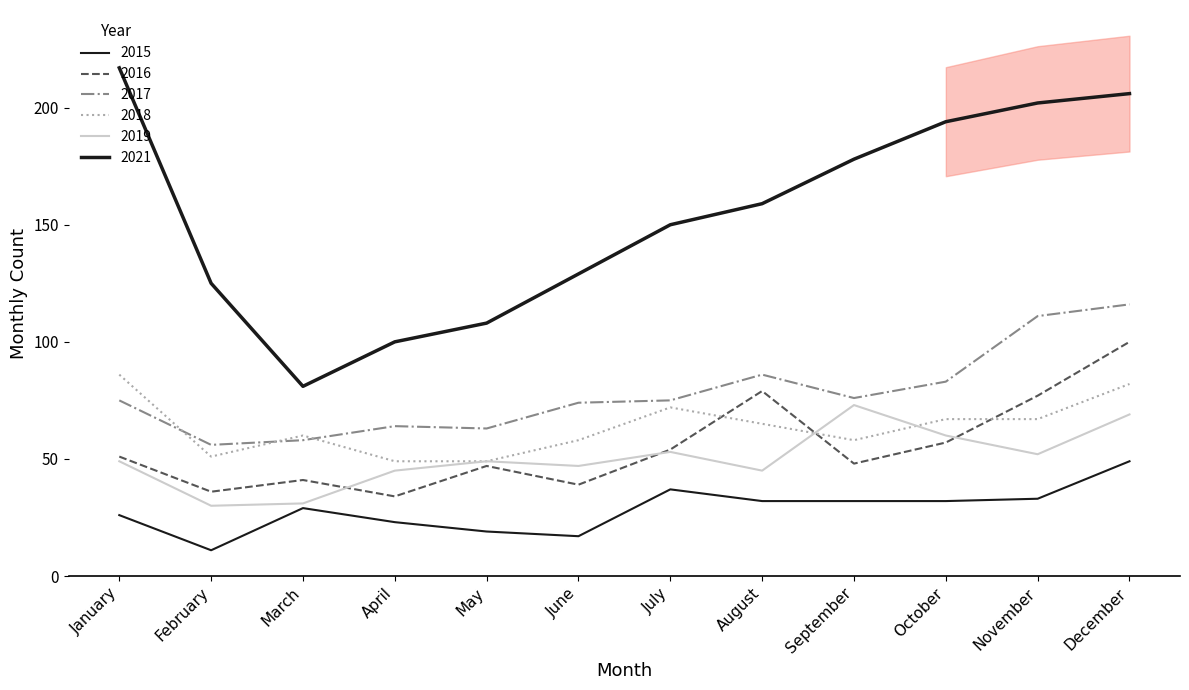

Rank the series by their maximum value, from lowest to highest.

2015, 2019, 2018, 2016, 2017, 2021